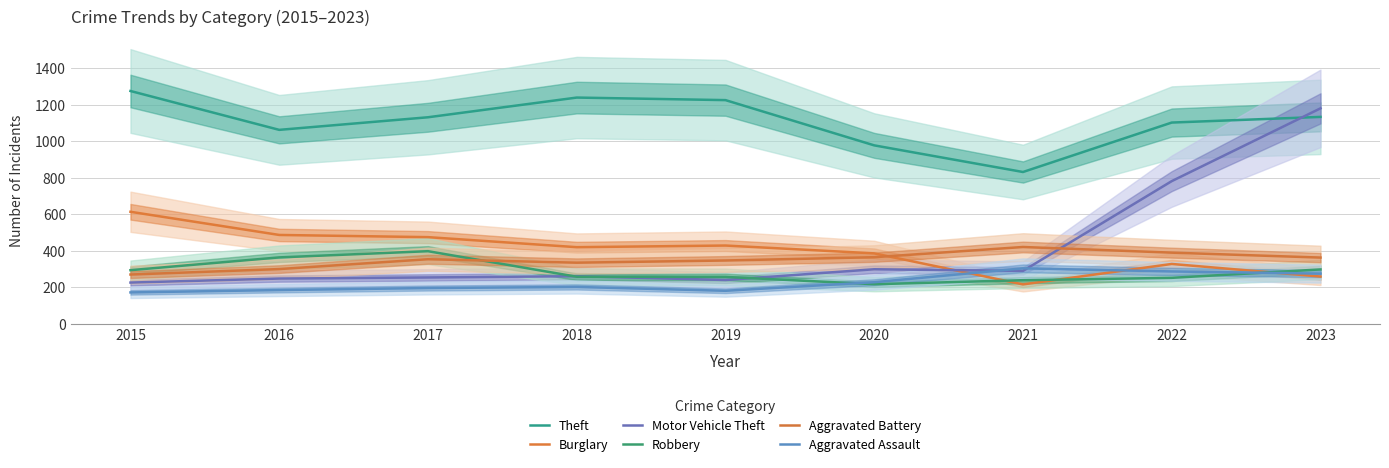

How many values in the Robbery series exceed 257?

4